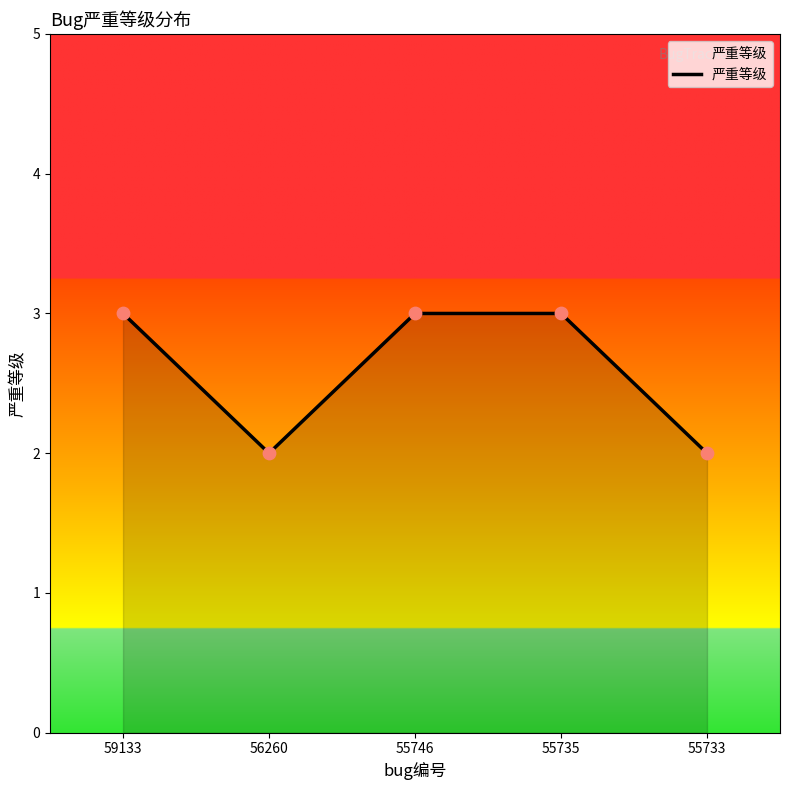

What is the change in value from 55746 to 55733?

-1